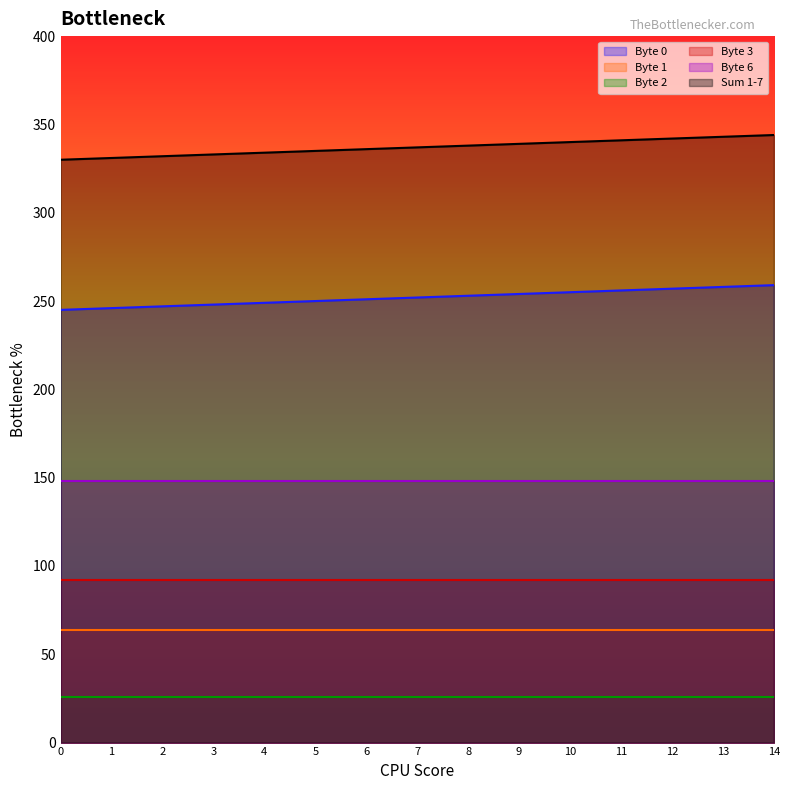

What are all the series names shown in the legend?

Byte 0, Byte 1, Byte 2, Byte 3, Byte 6, Sum 1-7